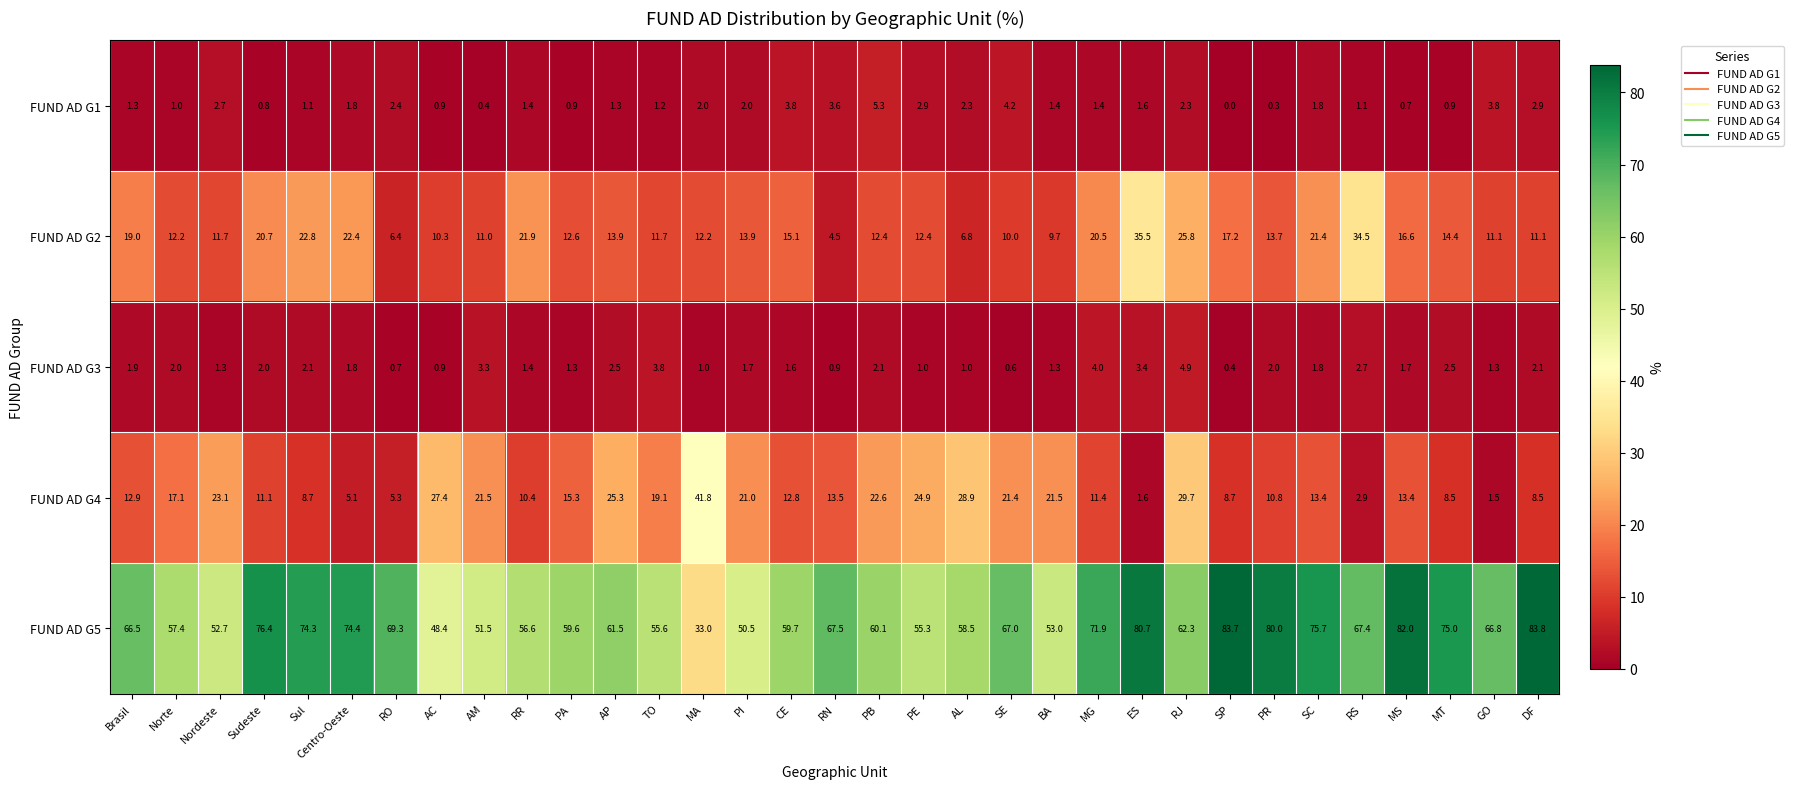

Which series has the largest range (max minus min)?

FUND AD G5